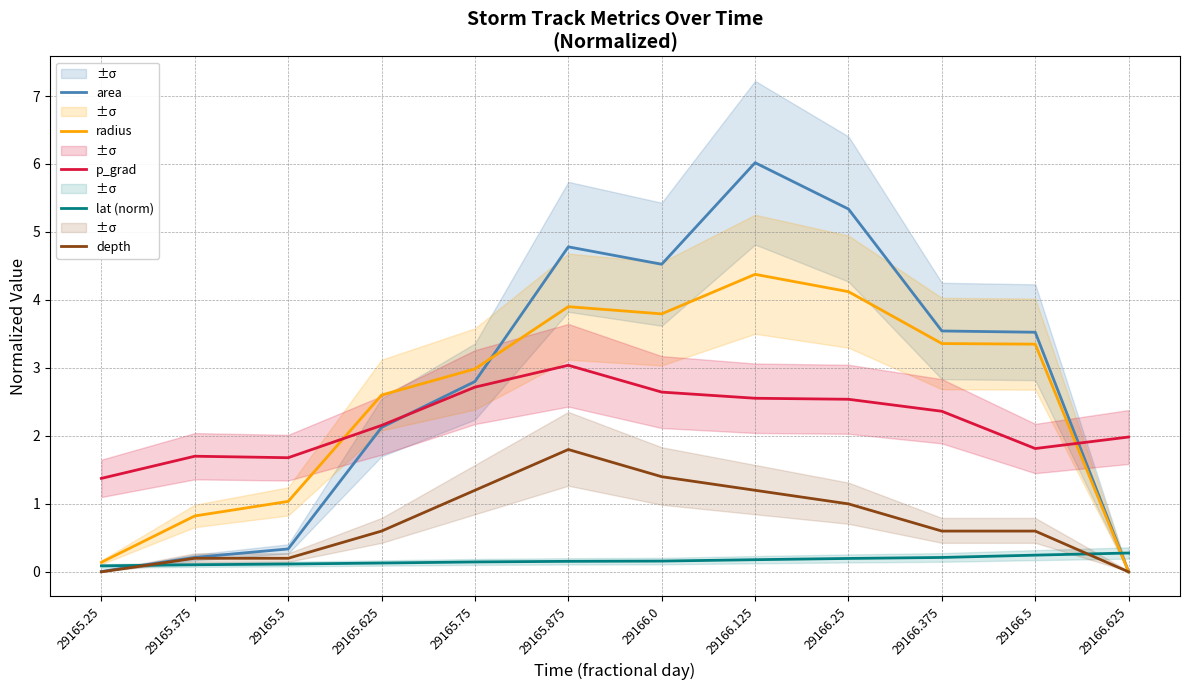

What is the sum of the radius values at 29165.5 and 29165.25?

1.2